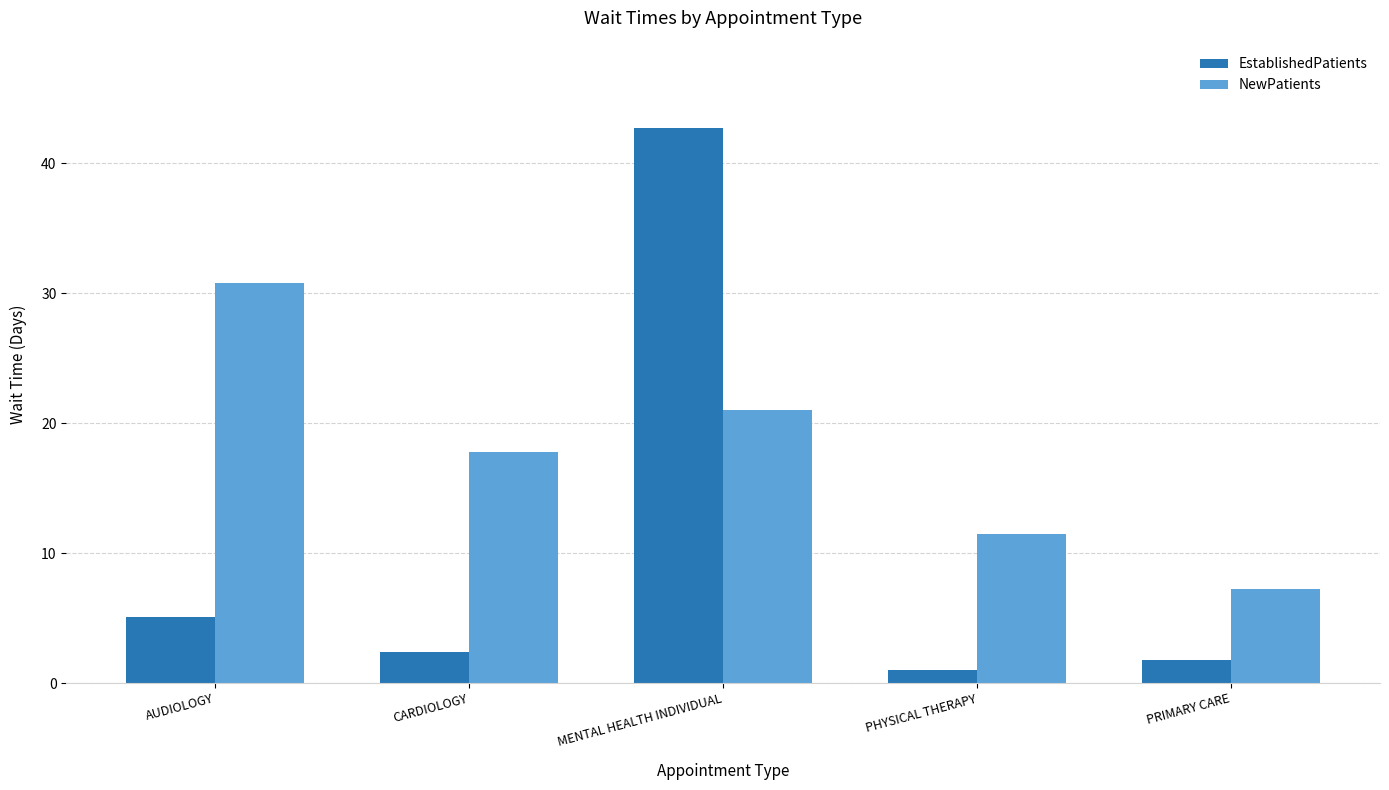

Reading left to right, transcribe all the data shown in this chart.

EstablishedPatients: AUDIOLOGY=5.1	CARDIOLOGY=2.4	MENTAL HEALTH INDIVIDUAL=42.7	PHYSICAL THERAPY=1.0	PRIMARY CARE=1.8
NewPatients: AUDIOLOGY=30.8	CARDIOLOGY=17.8	MENTAL HEALTH INDIVIDUAL=21.0	PHYSICAL THERAPY=11.5	PRIMARY CARE=7.2